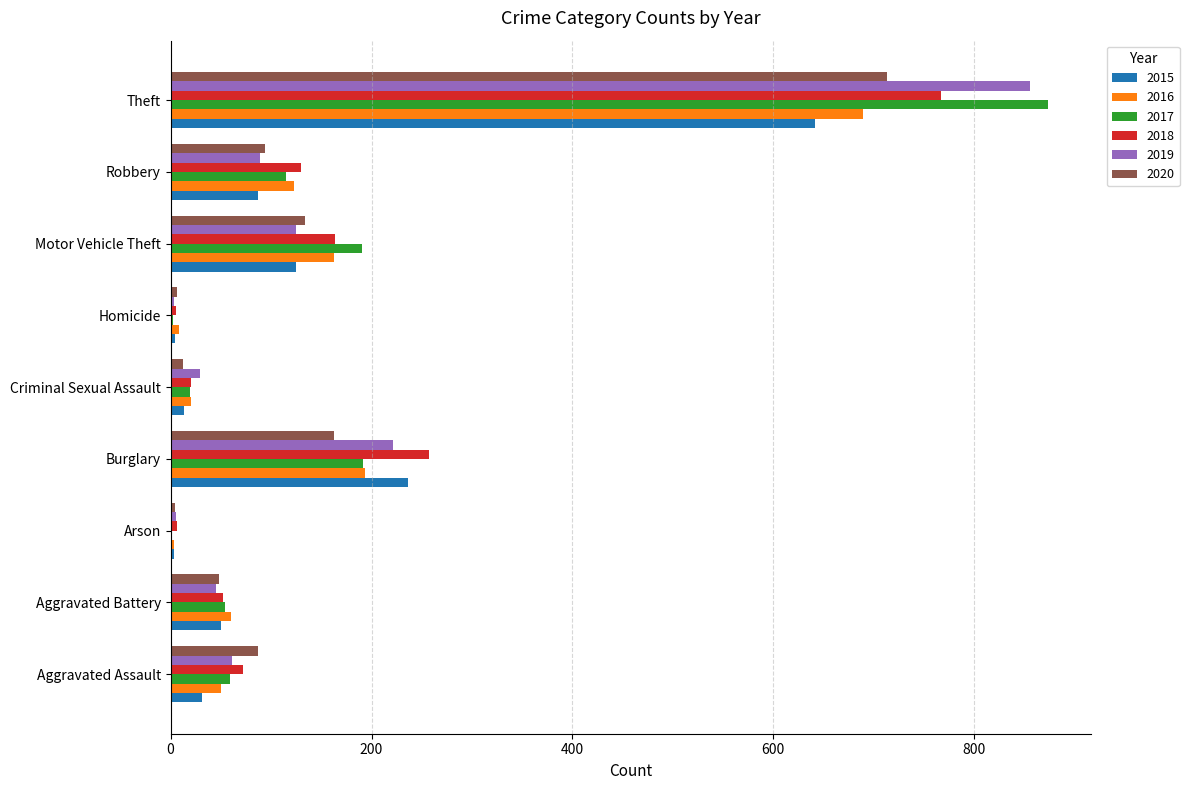

What is the sum of the 2019 values at Robbery and Aggravated Battery?

134